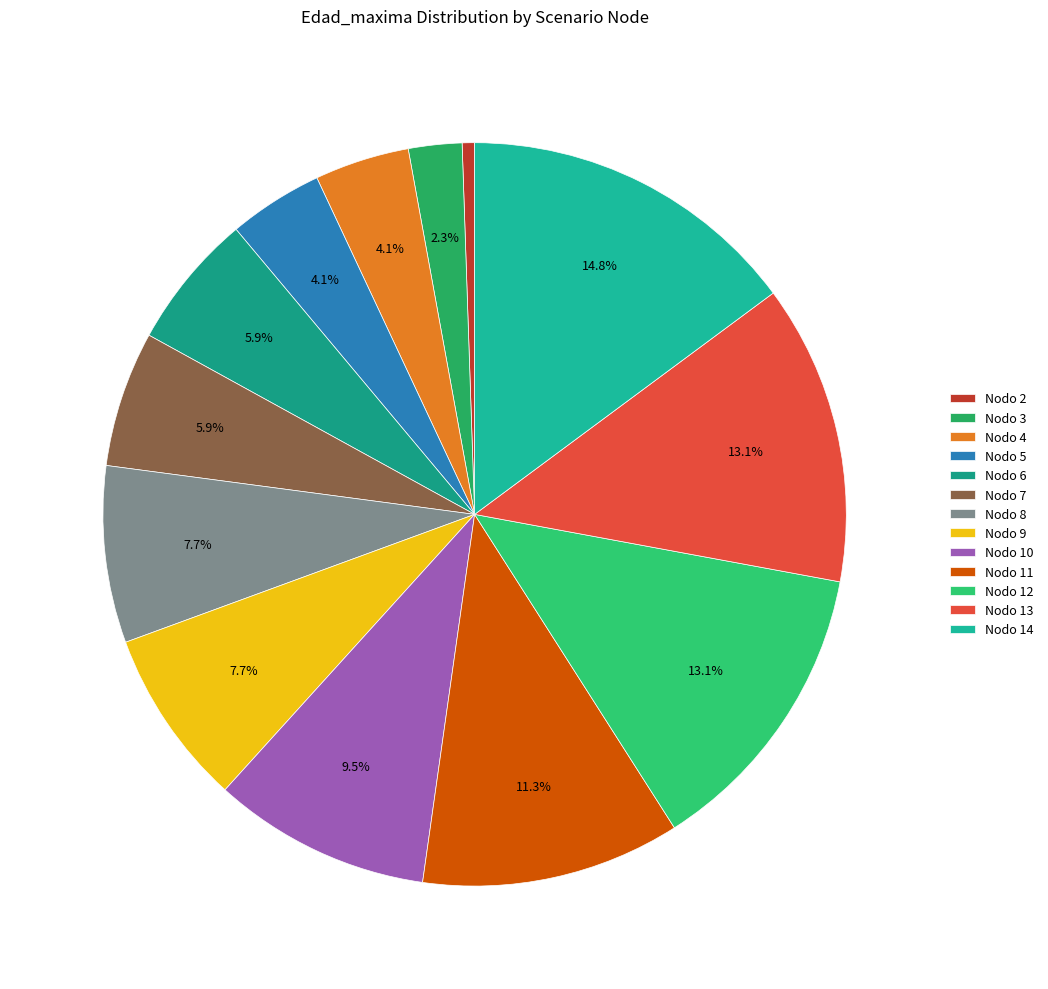

What is the largest slice in the pie chart?

Nodo 14